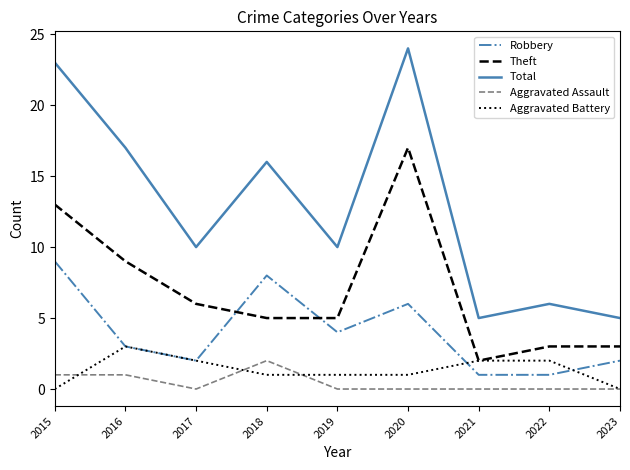

The value of Aggravated Battery at 2019 is 2. True or false?

False